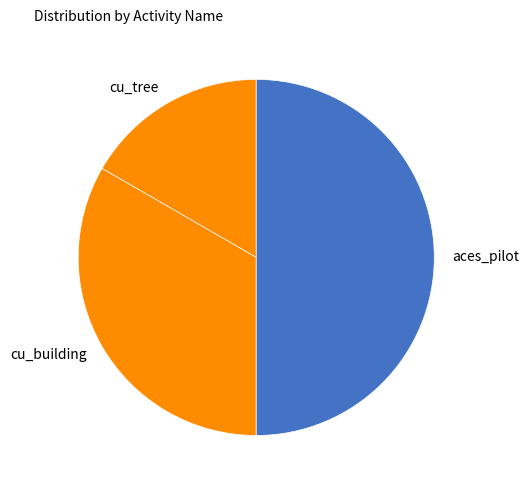

The cu_building slice represents 25% of the pie. True or false?

False